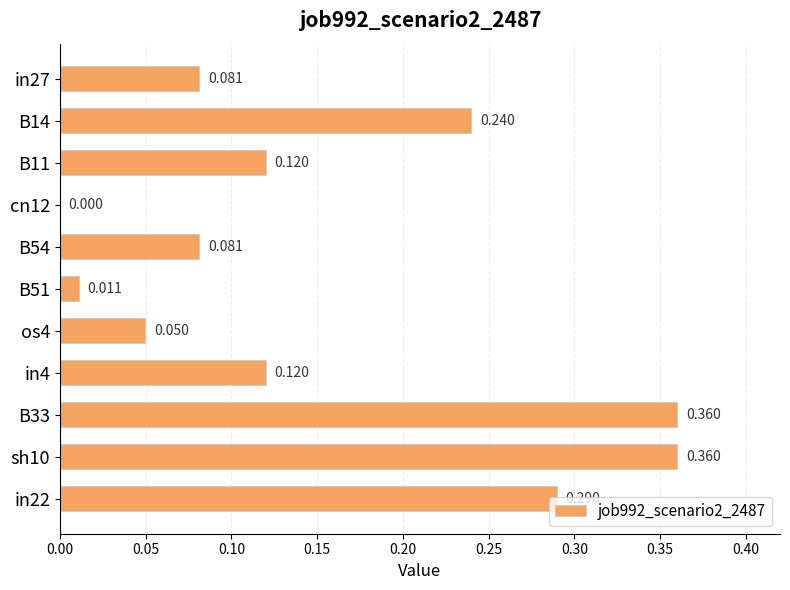

Count the number of categories in the chart.

11